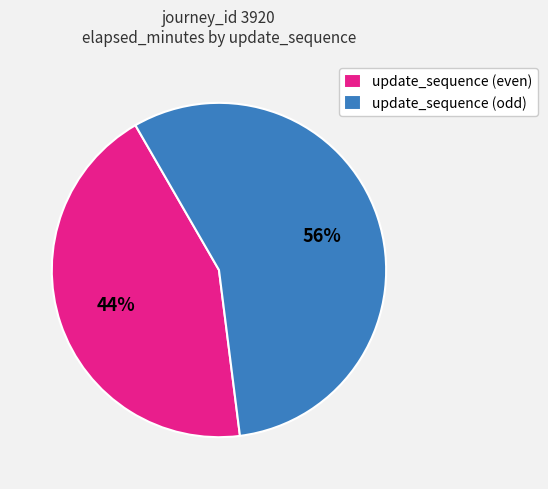

To the nearest percent, what portion does update_sequence (even) represent?

44%